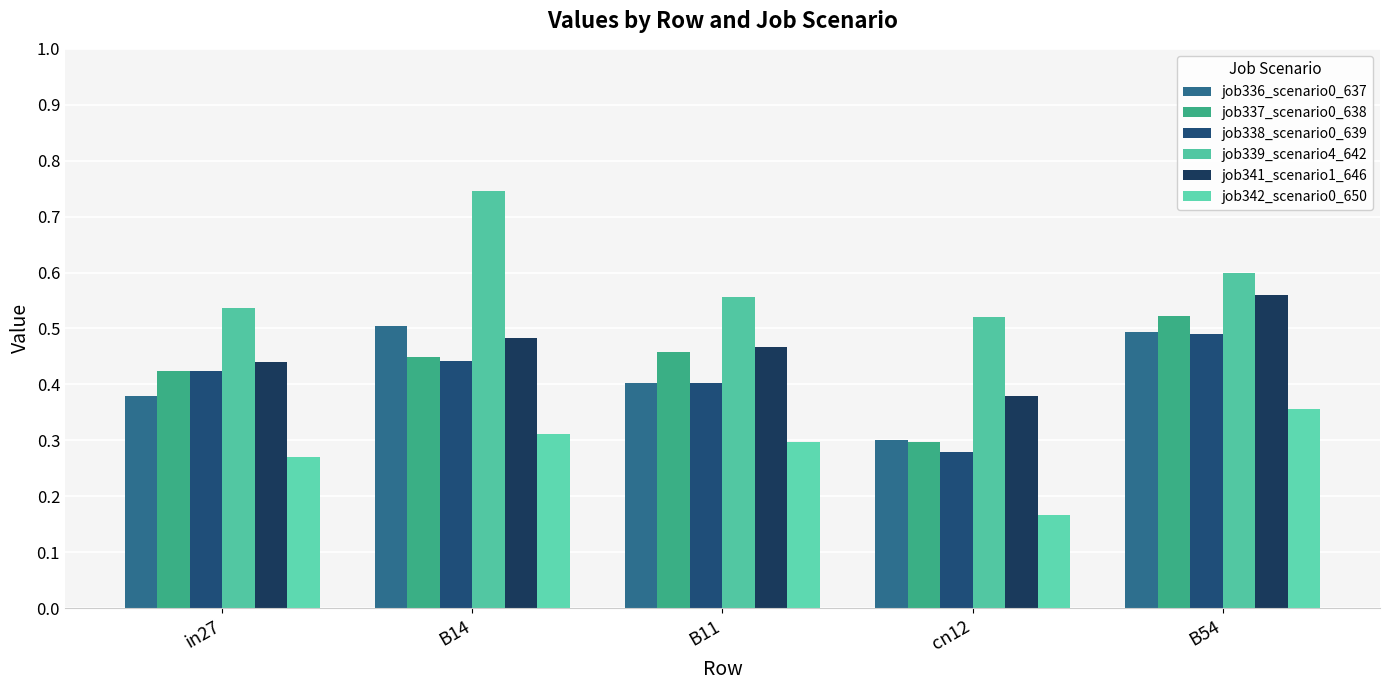

How many groups of bars are there?

5